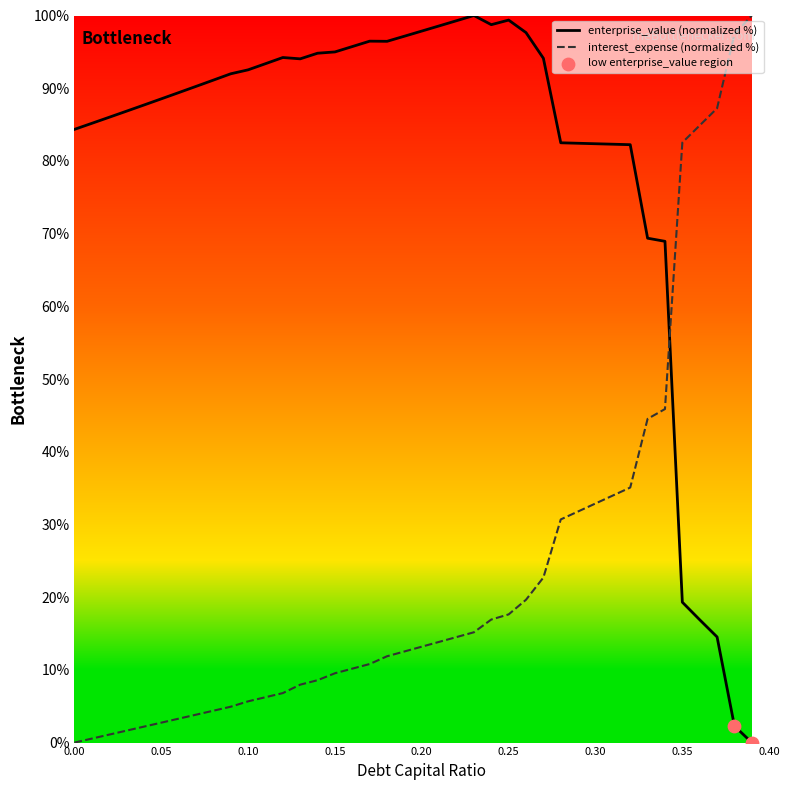

Is the value of enterprise_value at 0 greater than the value of interest_expense at 0.09?

Yes